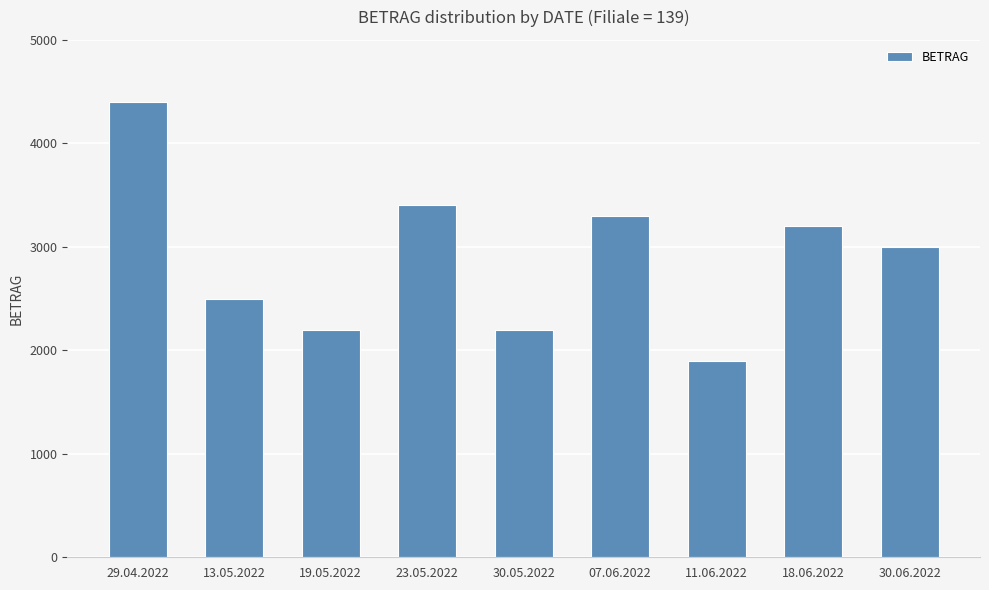

Reading left to right, what are all the values shown in this chart?

29.04.2022=4400	13.05.2022=2500	19.05.2022=2200	23.05.2022=3400	30.05.2022=2200	07.06.2022=3300	11.06.2022=1900	18.06.2022=3200	30.06.2022=3000